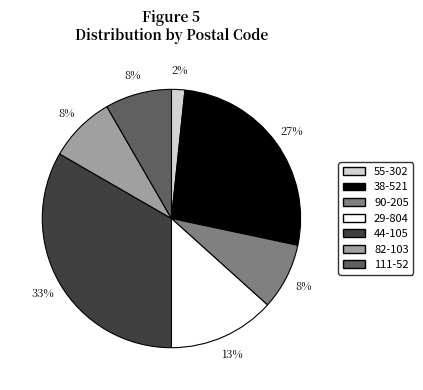

To the nearest percent, what is the average slice percentage?

14%